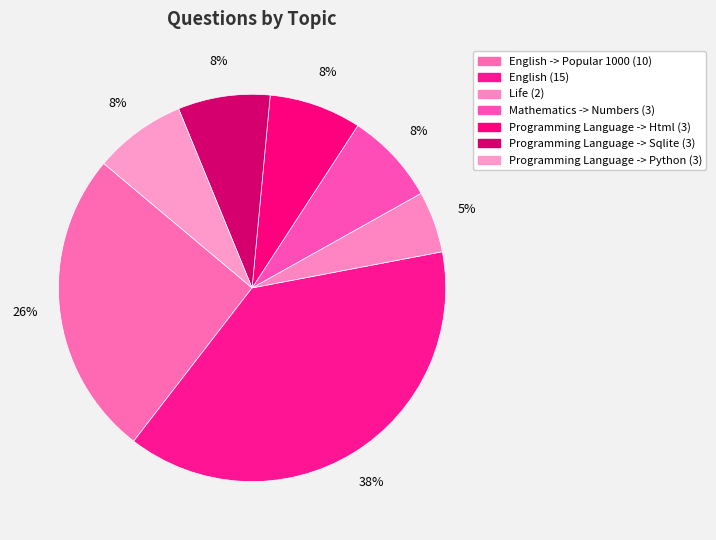

Rank the categories by value from lowest to highest.

Life, Mathematics -> Numbers, Programming Language -> Html, Programming Language -> Sqlite, Programming Language -> Python, English -> Popular 1000, English